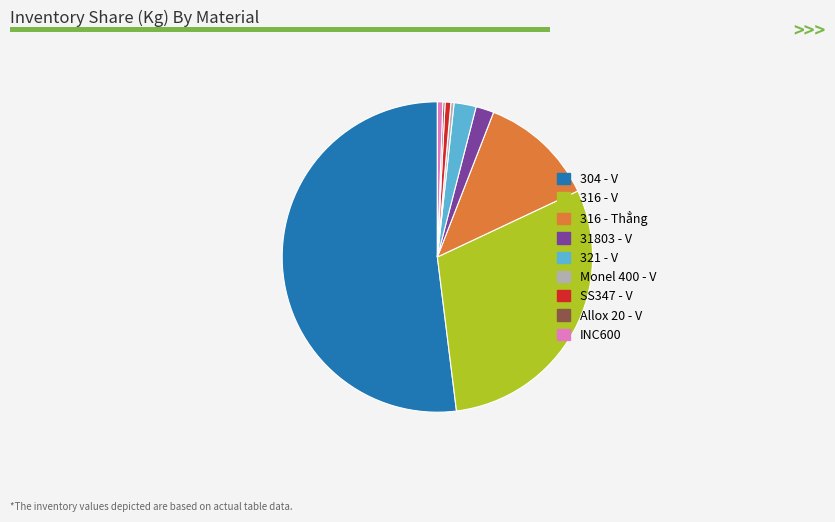

Does 304 - V account for over 50% of the chart?

Yes